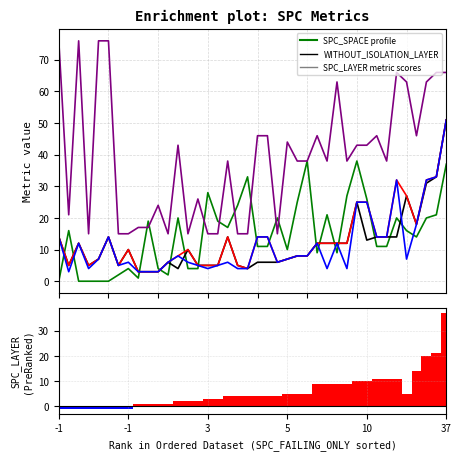

What is the difference between the maximum and minimum values in the WITHOUT_ISOLATION_LAYER series?

48